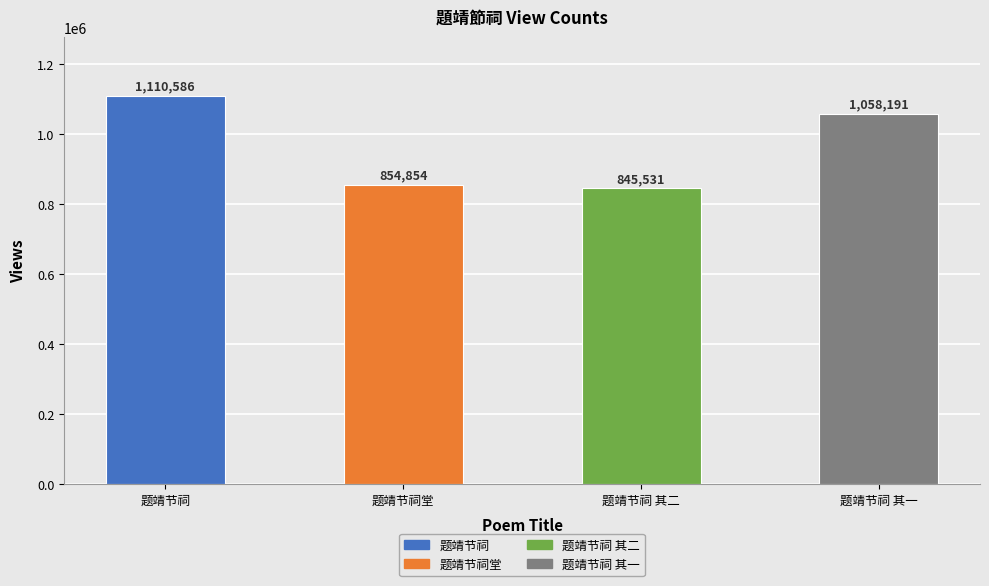

What is the greatest value displayed?

1110586